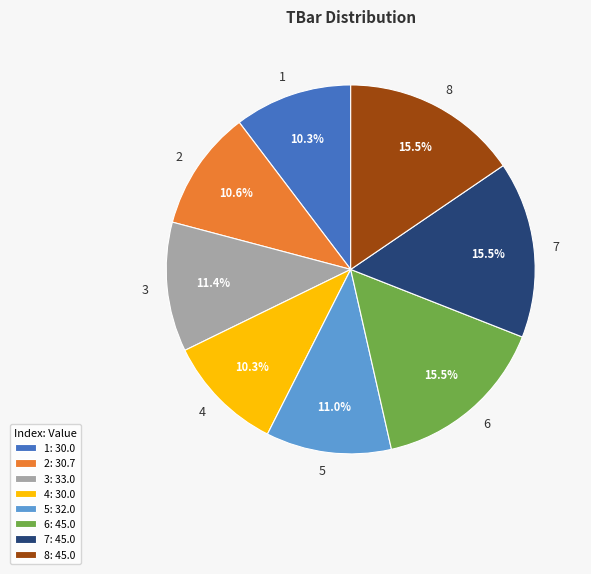

Is the sum of 7 and 8 greater than half?

No